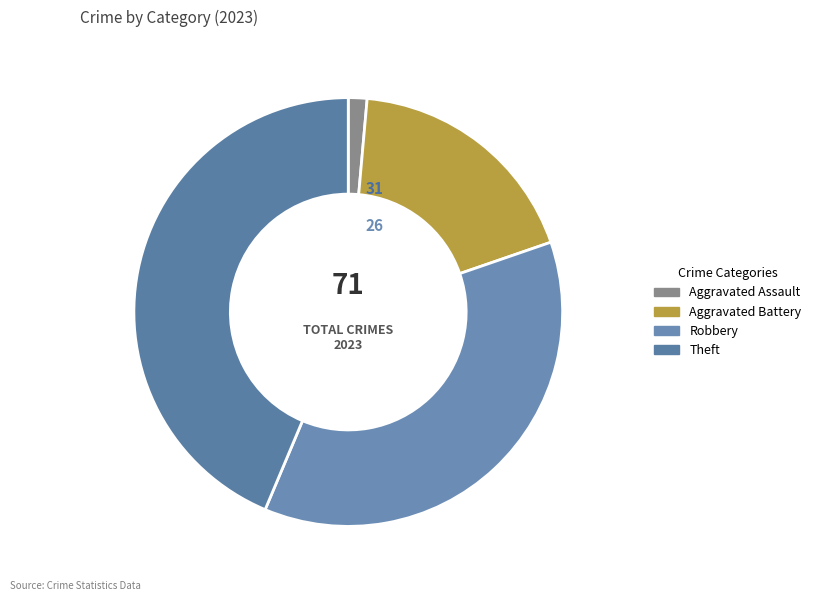

Which has a higher value, Aggravated Battery or Robbery?

Robbery